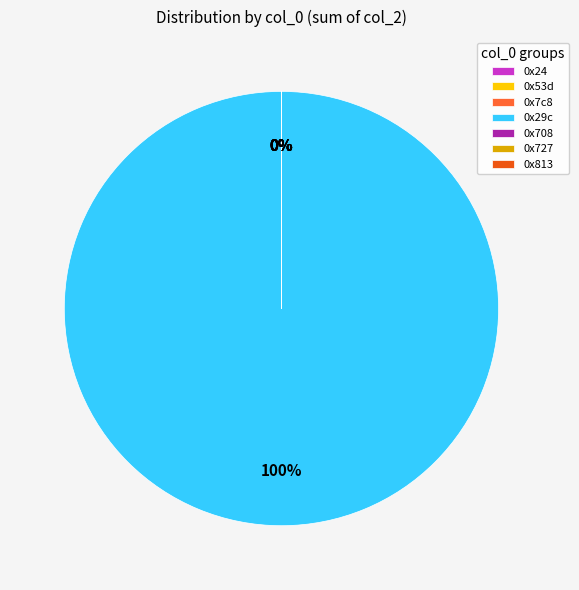

How many segments does this pie chart have?

7